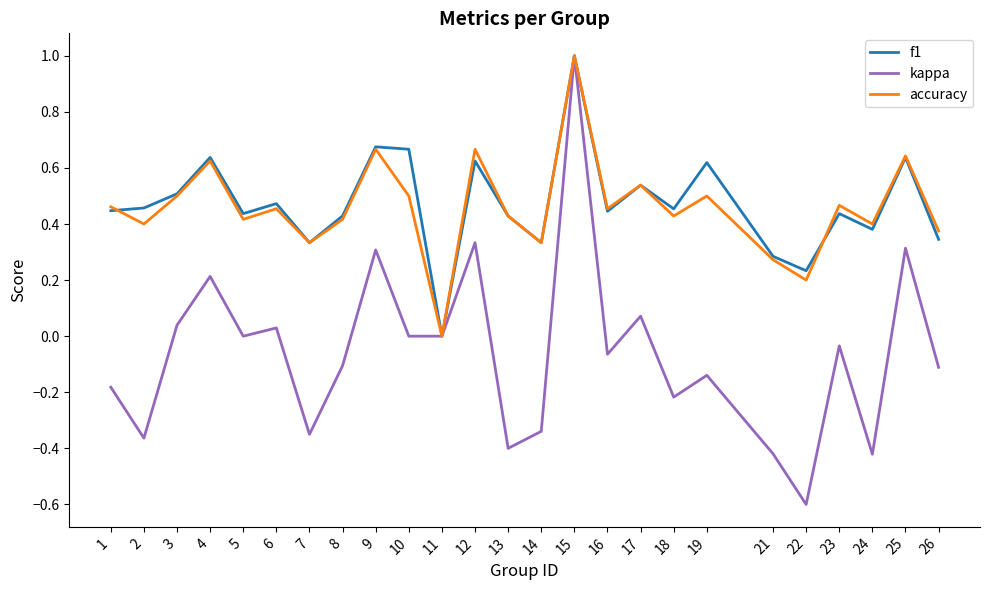

Is it true that f1 equals 0.4 at 13?

True